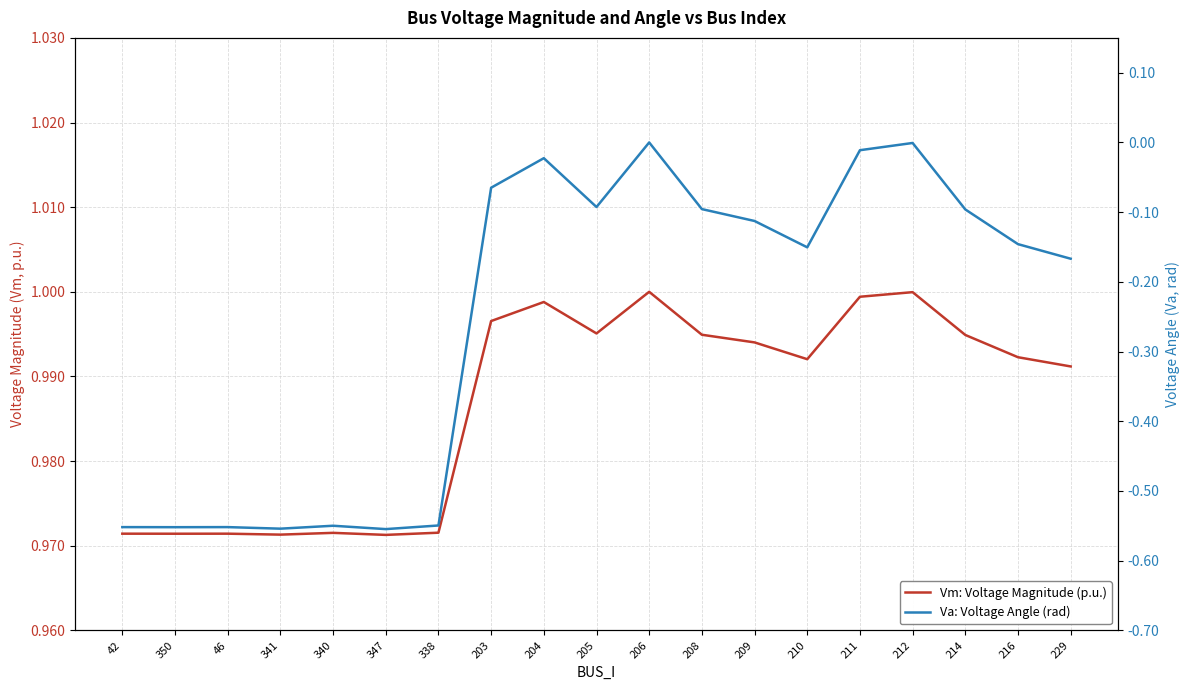

What is the lowest value of the Vm: Voltage Magnitude (p.u.) series?

1.0